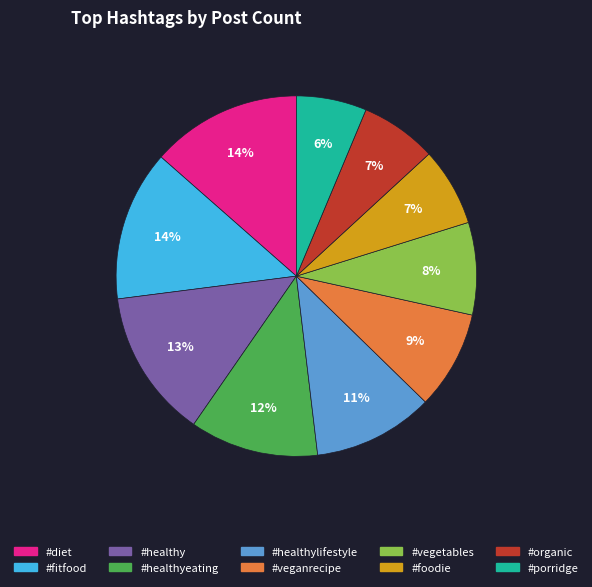

What is the ratio of the value at #porridge to the value at #organic?

0.9